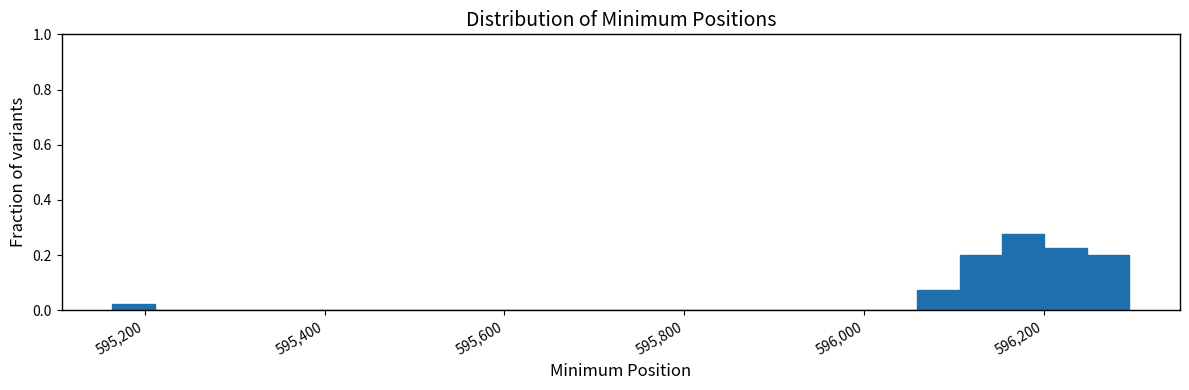

Read against the x-axis, roughly where is the centre of the tallest bar?

596180